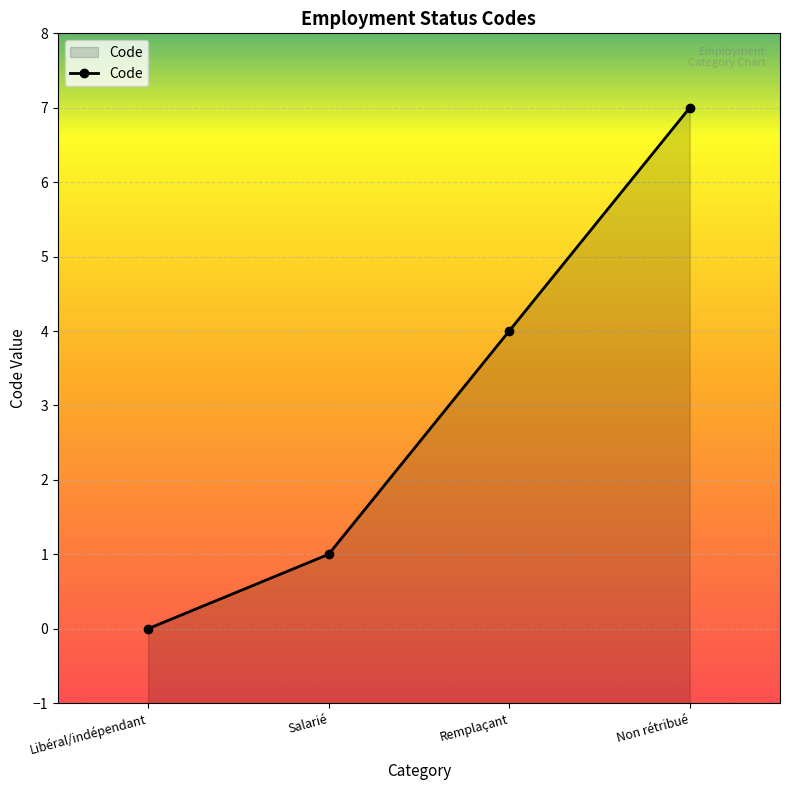

Between Salarié and Non rétribué, which is larger?

Non rétribué